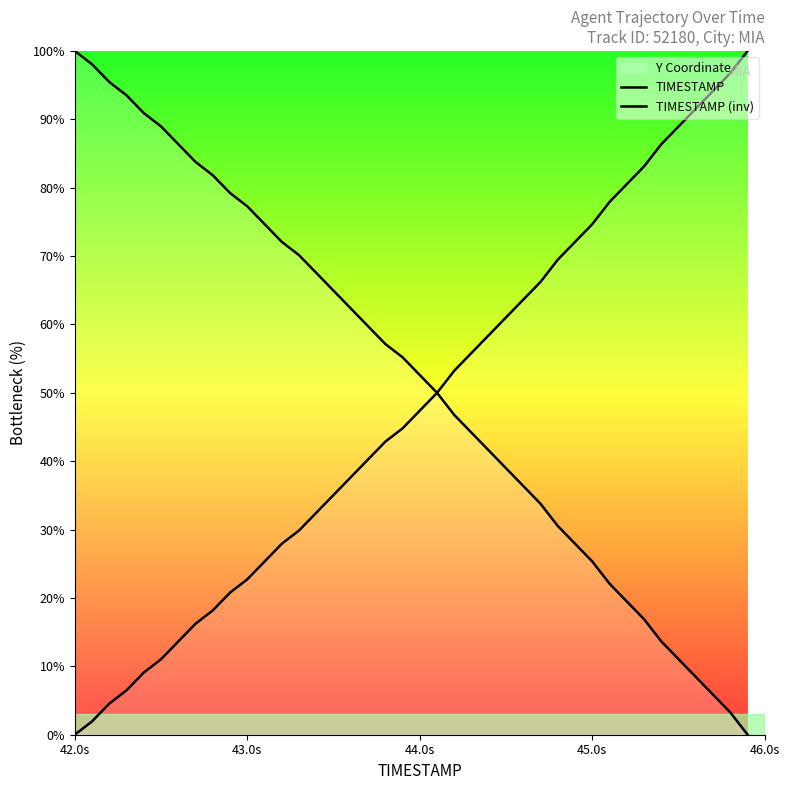

Rank the series by their average value, from highest to lowest.

TIMESTAMP, TIMESTAMP (inv)